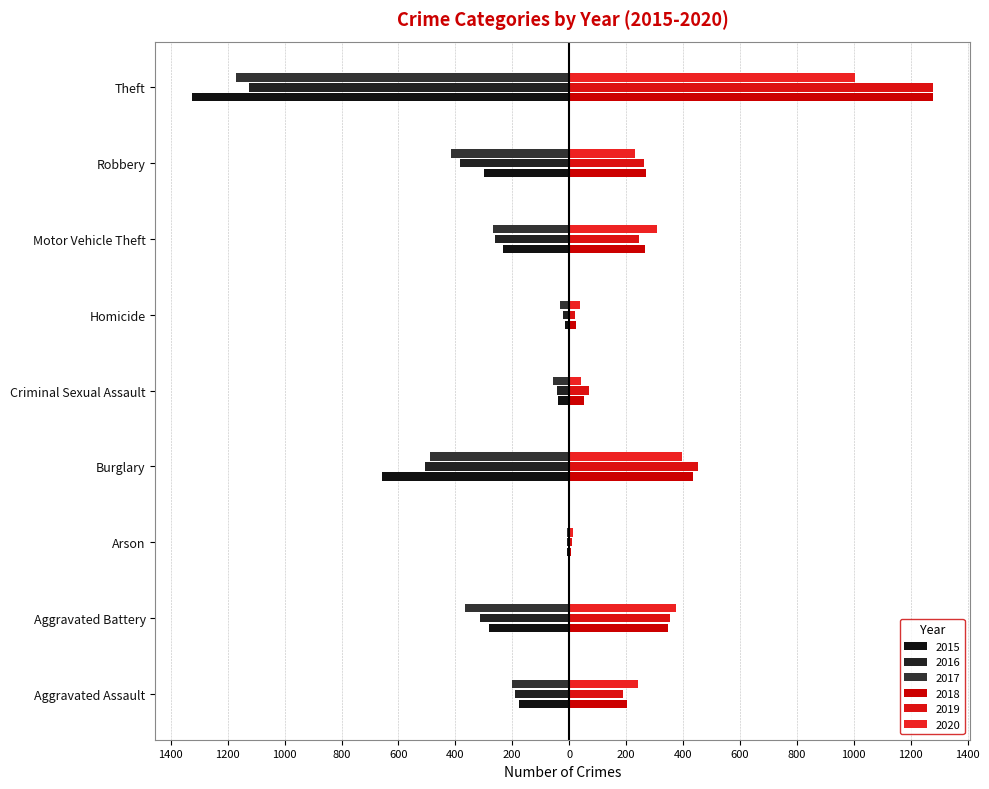

Are the bars grouped side by side (vs. stacked)?

Yes